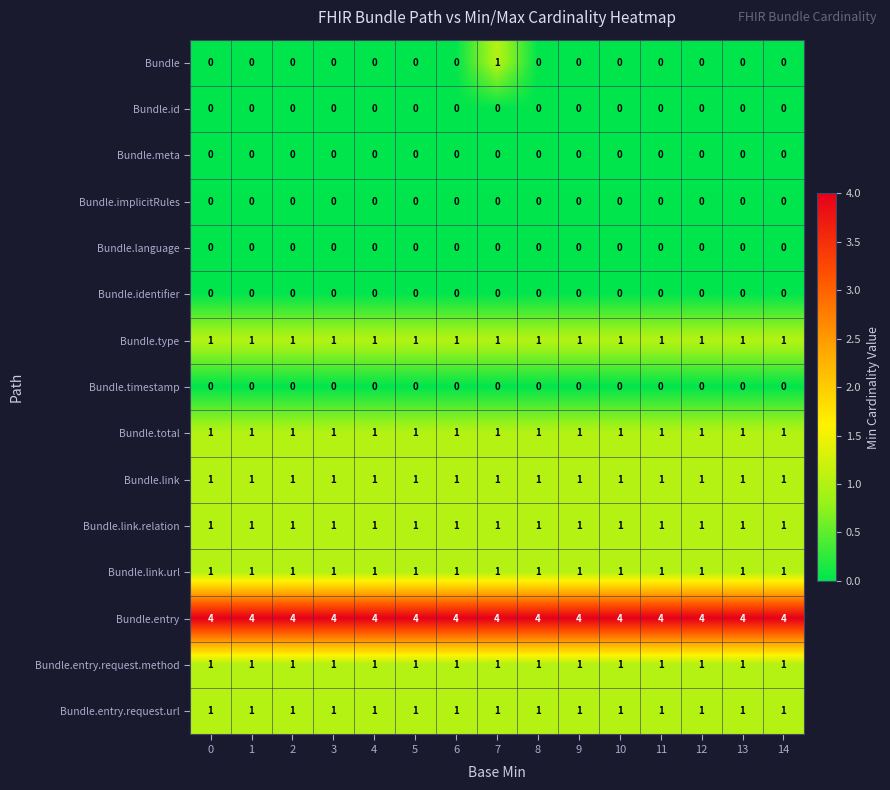

The value of Bundle.link.url at 6 is 1. True or false?

True